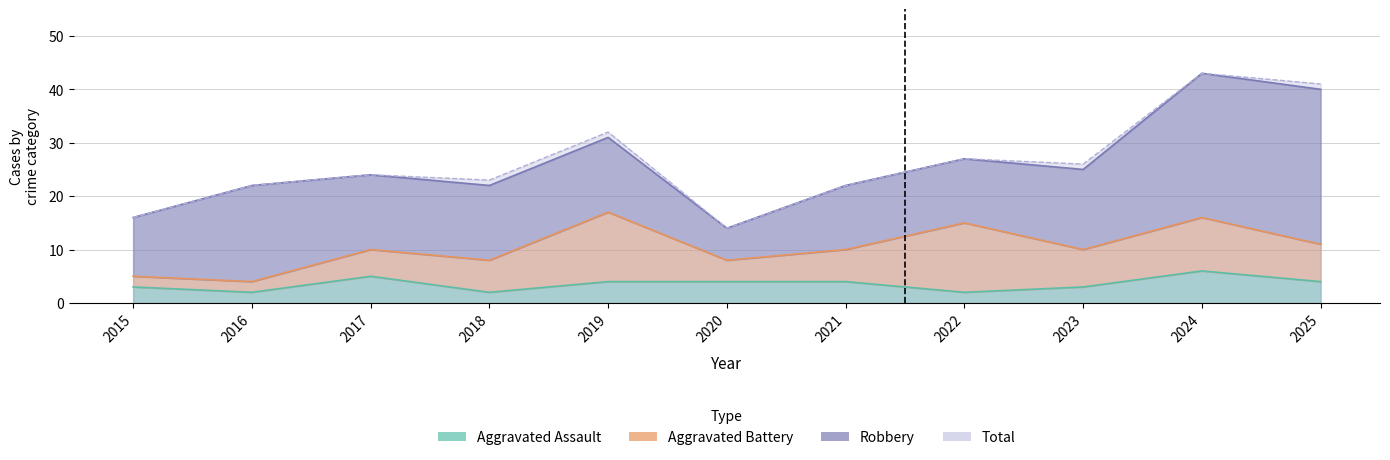

True or false: Aggravated Assault and Total cross at least once.

False